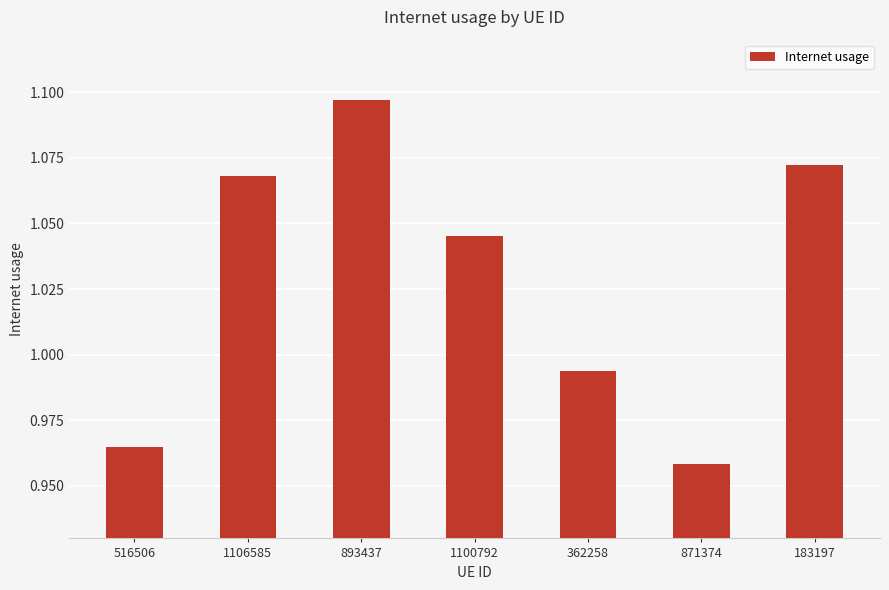

True or false: the data shows 1.9 at 893437.

False